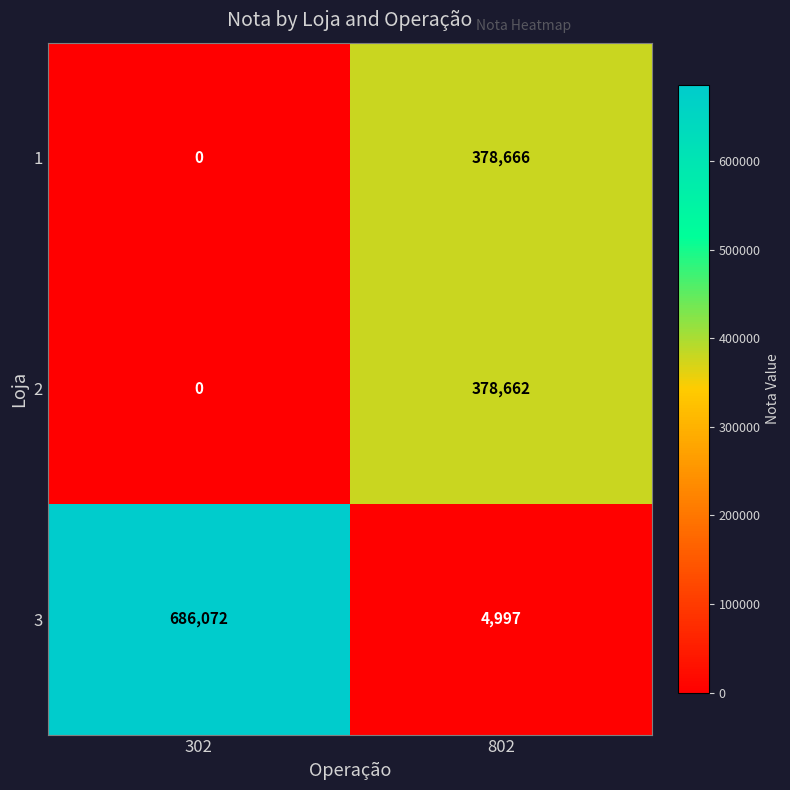

Reading left to right, transcribe all the data shown in this chart.

1: 302=0	802=378666
2: 302=0	802=378662
3: 302=686072	802=4997